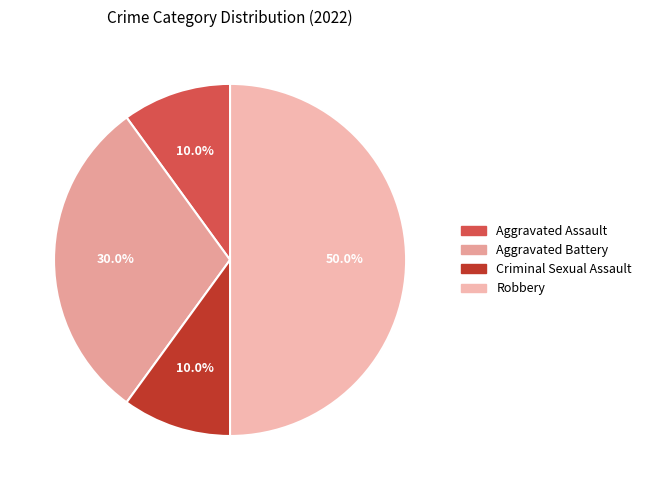

Is it true that Robbery is 57% of the pie?

False